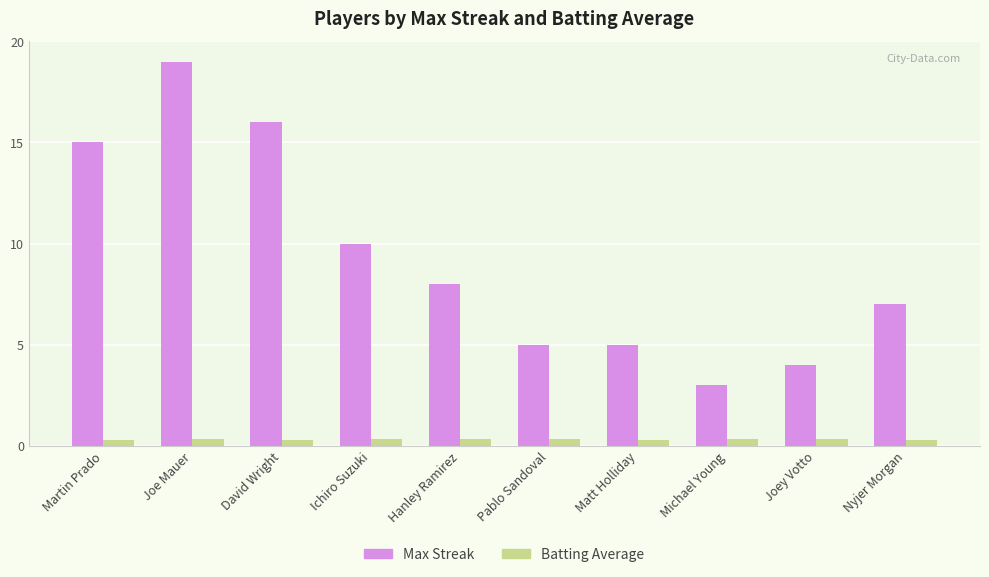

The value of Max Streak at Joey Votto is 4.0. True or false?

True